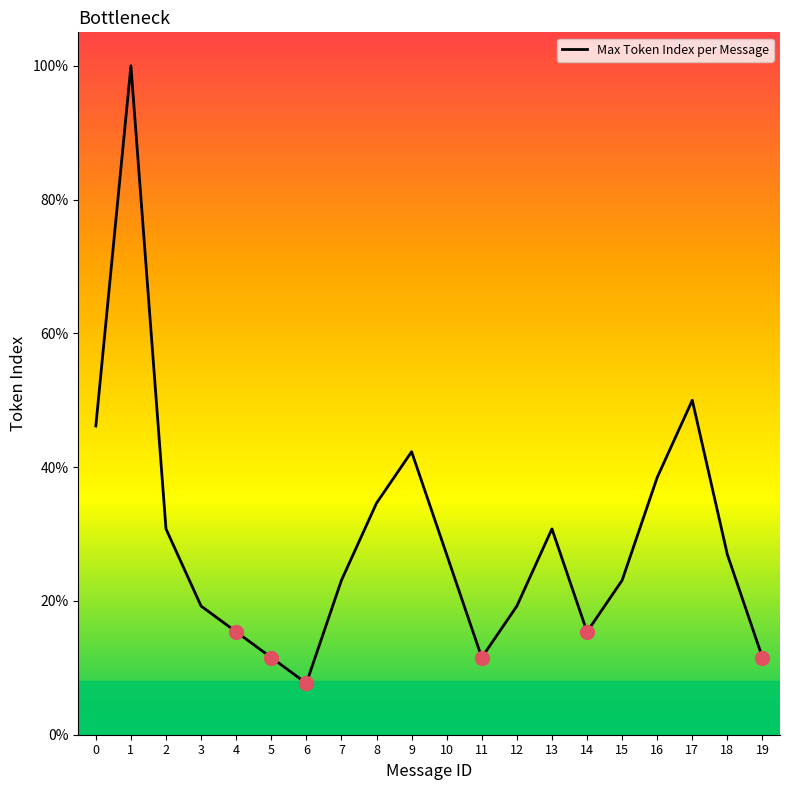

Between 9 and 18, which is larger?

9